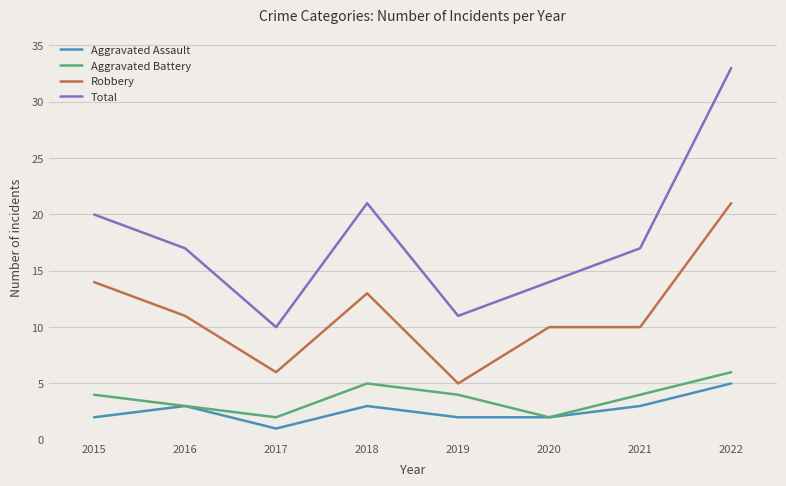

True or false: Robbery and Aggravated Assault cross at least once.

False